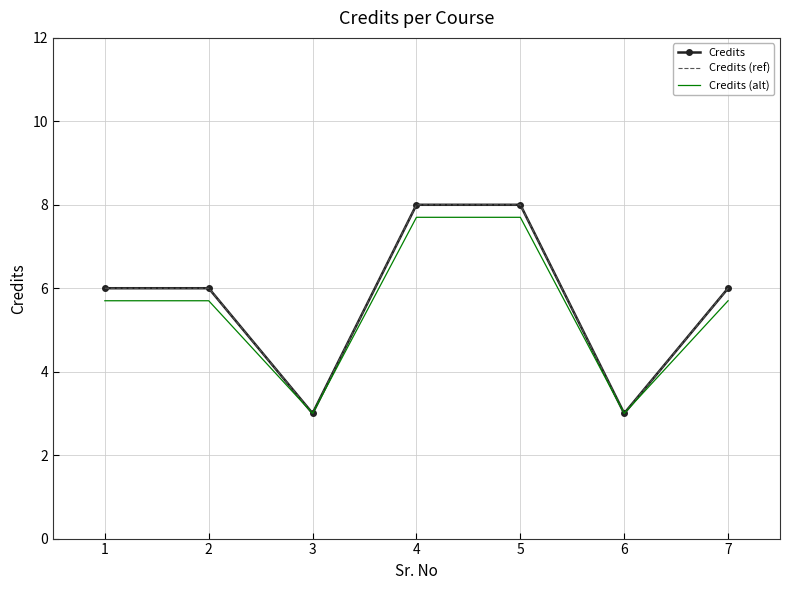

What is the minimum value for Credits (ref)?

3.0